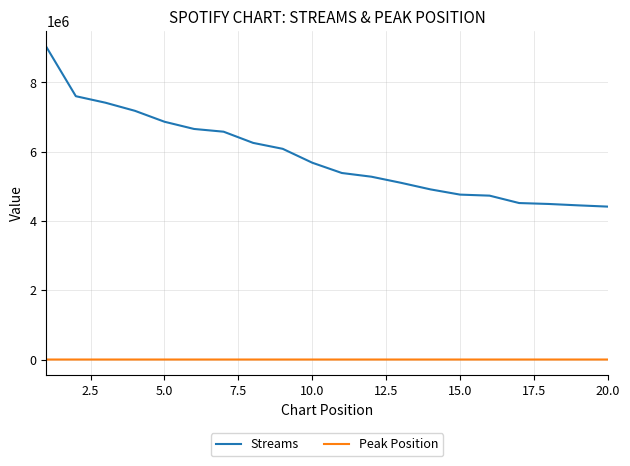

List the series in order of their peak value, highest first.

Streams, Peak Position